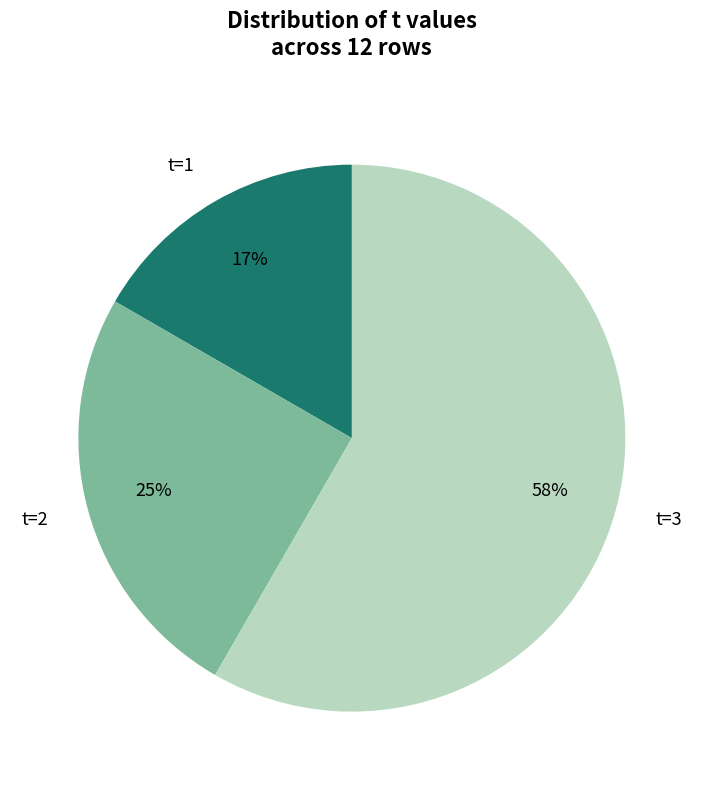

Count the number of slices in the pie.

3